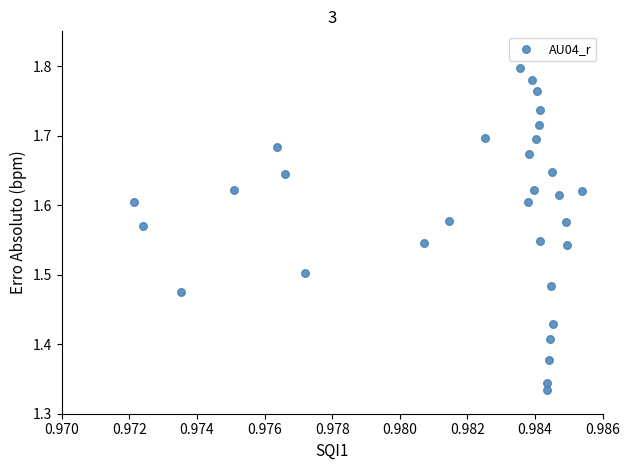

What is the range of Y values (max minus min)?

0.5